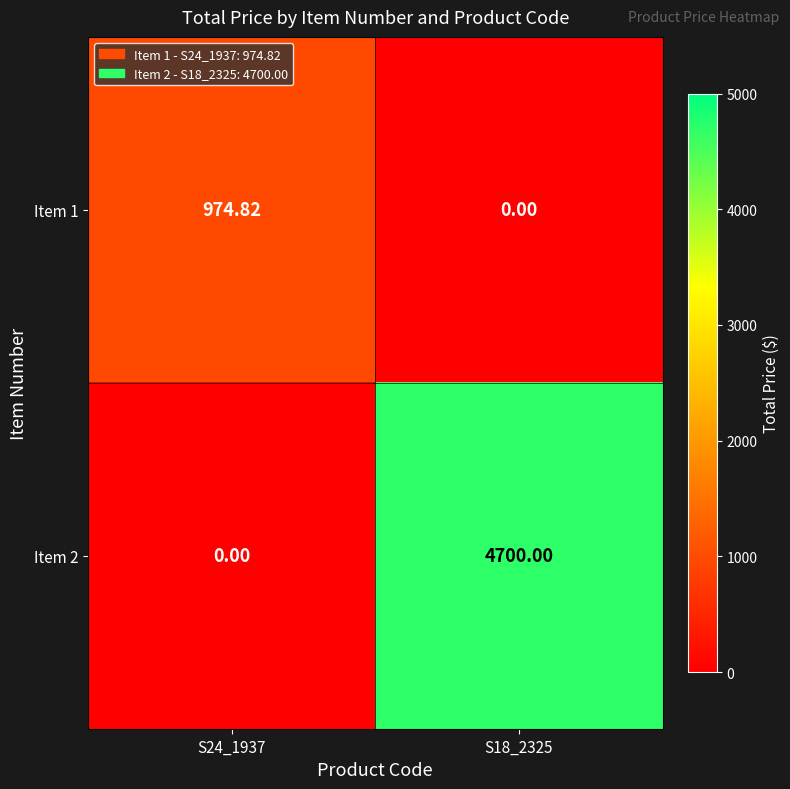

Which series has the largest total across all categories?

Item 2